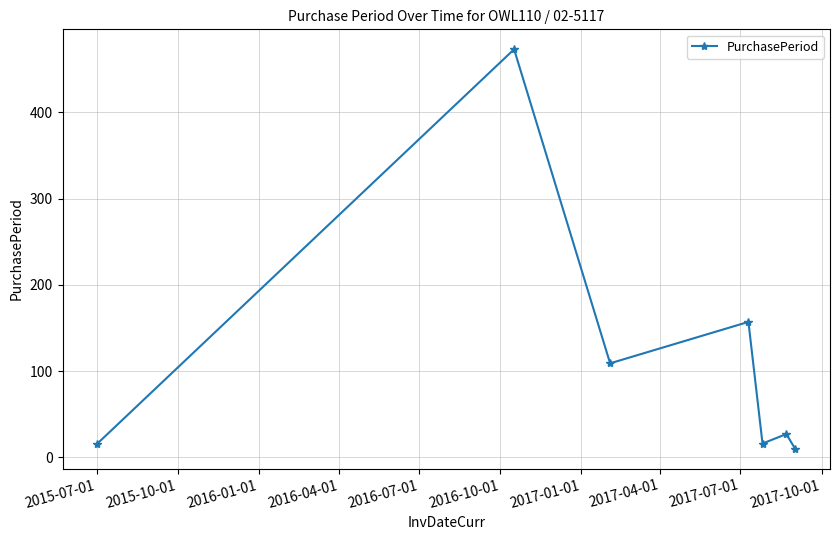

How many points are higher than both their immediate neighbors (excluding endpoints)?

3